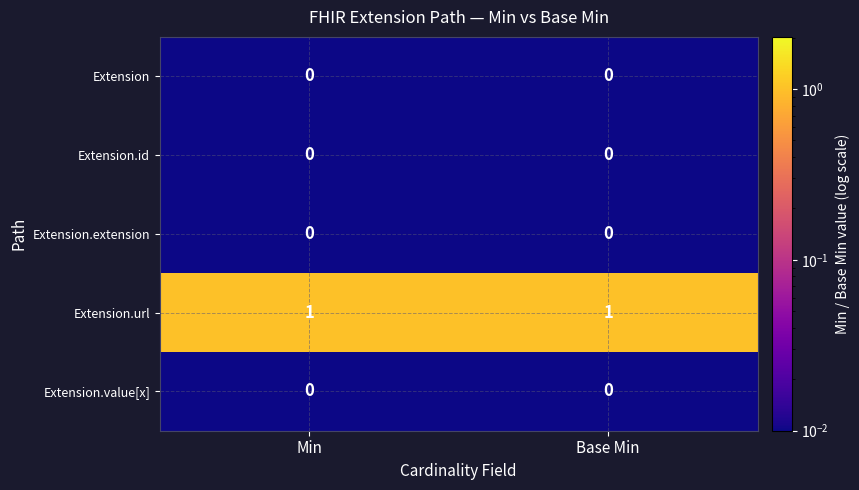

Which series has the largest total across all categories?

Extension.url